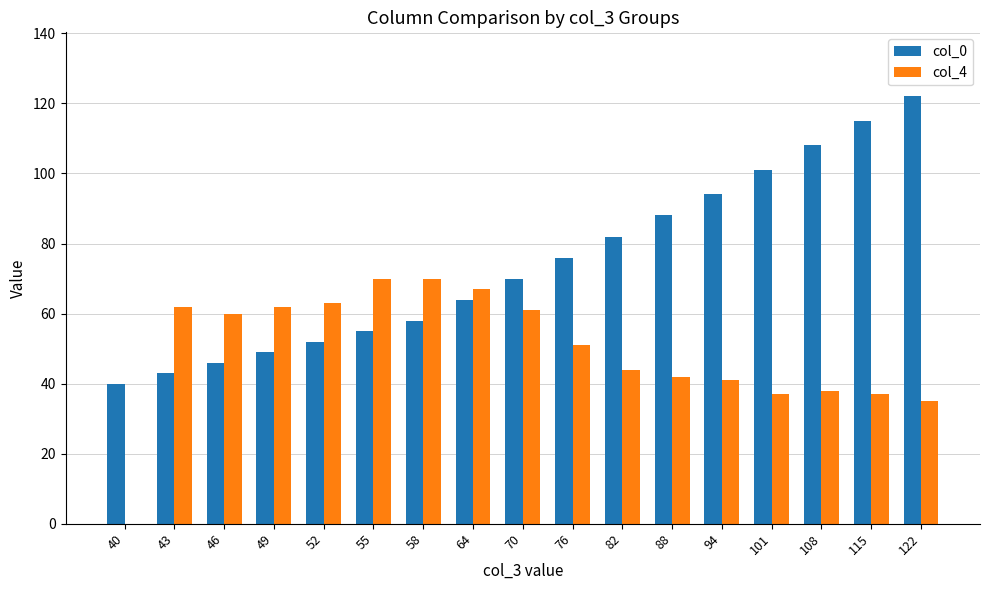

Which series changed the most between 52 and 94?

col_0